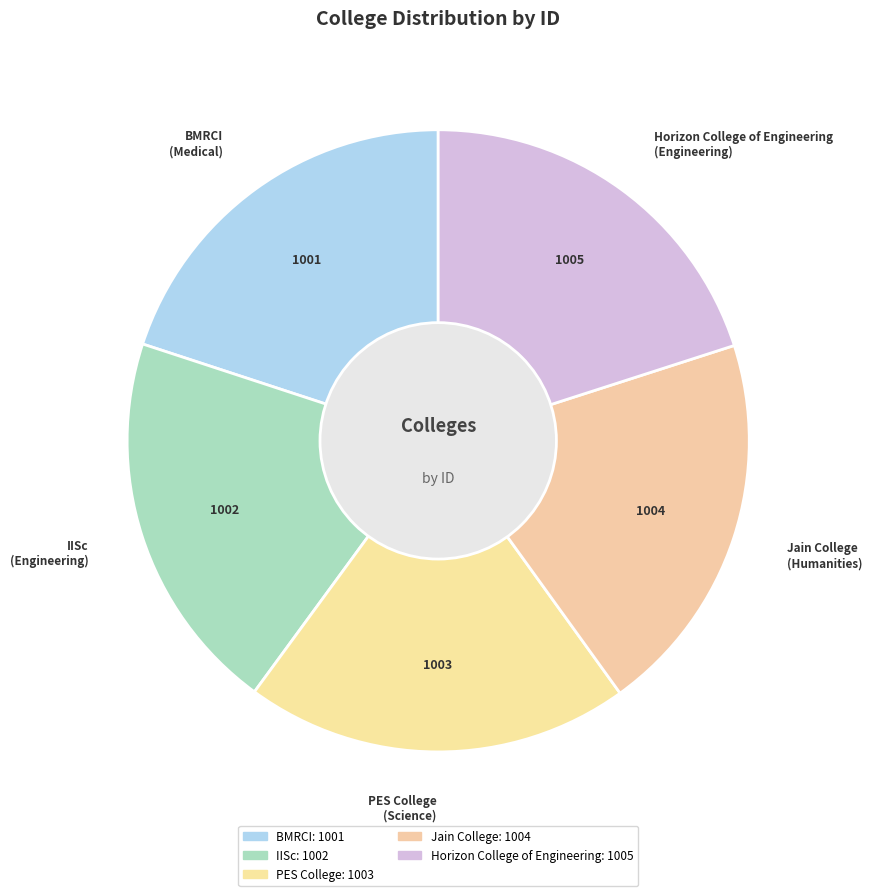

Do Horizon College of Engineering and BMRCI together represent more than half of the pie?

No